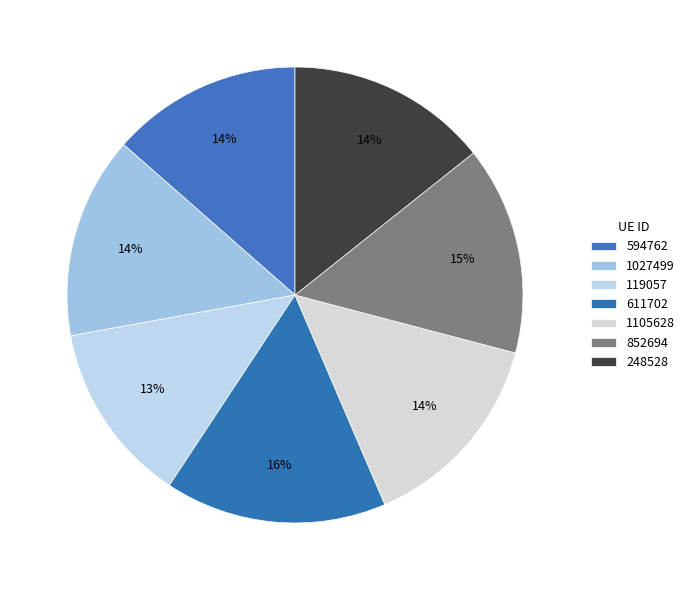

Count the number of slices in the pie.

7